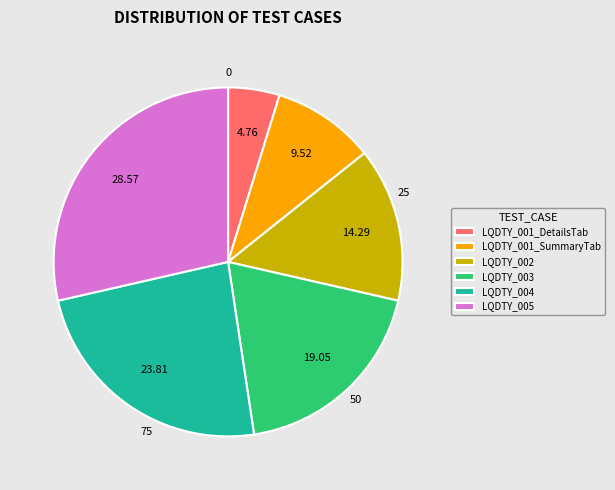

Approximately how many times larger is the value at LQDTY_001_SummaryTab compared to LQDTY_004?

0.4